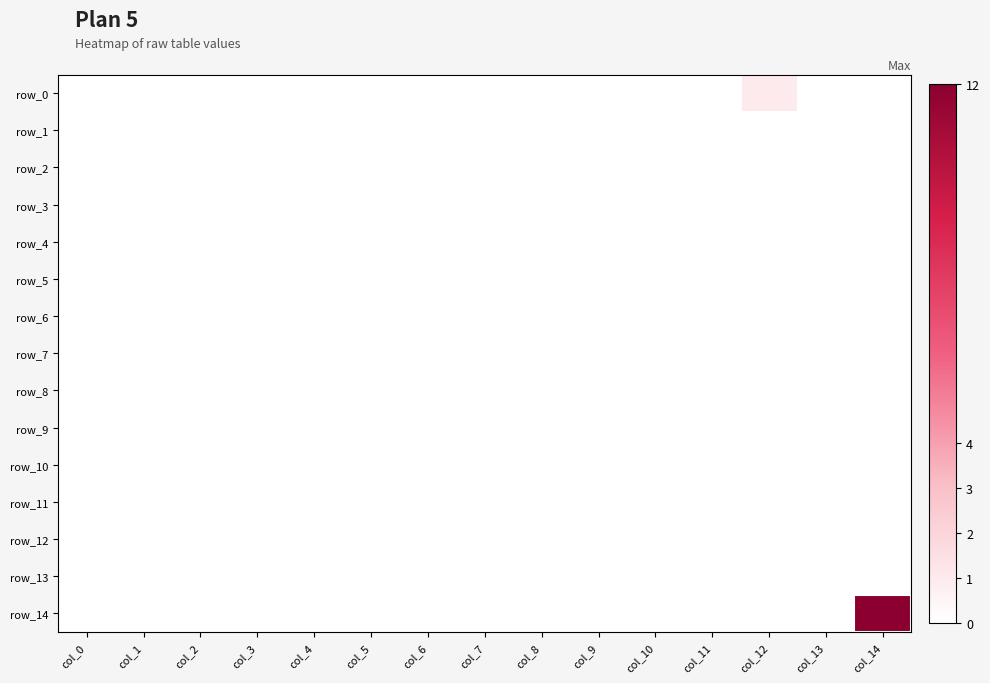

Reading left to right, what are all the values shown in this chart?

row_0: col_0=0	col_1=0	col_2=0	col_3=0	col_4=0	col_5=0	col_6=0	col_7=0	col_8=0	col_9=0	col_10=0	col_11=0	col_12=1	col_13=0	col_14=0
row_1: col_0=0	col_1=0	col_2=0	col_3=0	col_4=0	col_5=0	col_6=0	col_7=0	col_8=0	col_9=0	col_10=0	col_11=0	col_12=0	col_13=0	col_14=0
row_2: col_0=0	col_1=0	col_2=0	col_3=0	col_4=0	col_5=0	col_6=0	col_7=0	col_8=0	col_9=0	col_10=0	col_11=0	col_12=0	col_13=0	col_14=0
row_3: col_0=0	col_1=0	col_2=0	col_3=0	col_4=0	col_5=0	col_6=0	col_7=0	col_8=0	col_9=0	col_10=0	col_11=0	col_12=0	col_13=0	col_14=0
row_4: col_0=0	col_1=0	col_2=0	col_3=0	col_4=0	col_5=0	col_6=0	col_7=0	col_8=0	col_9=0	col_10=0	col_11=0	col_12=0	col_13=0	col_14=0
row_5: col_0=0	col_1=0	col_2=0	col_3=0	col_4=0	col_5=0	col_6=0	col_7=0	col_8=0	col_9=0	col_10=0	col_11=0	col_12=0	col_13=0	col_14=0
row_6: col_0=0	col_1=0	col_2=0	col_3=0	col_4=0	col_5=0	col_6=0	col_7=0	col_8=0	col_9=0	col_10=0	col_11=0	col_12=0	col_13=0	col_14=0
row_7: col_0=0	col_1=0	col_2=0	col_3=0	col_4=0	col_5=0	col_6=0	col_7=0	col_8=0	col_9=0	col_10=0	col_11=0	col_12=0	col_13=0	col_14=0
row_8: col_0=0	col_1=0	col_2=0	col_3=0	col_4=0	col_5=0	col_6=0	col_7=0	col_8=0	col_9=0	col_10=0	col_11=0	col_12=0	col_13=0	col_14=0
row_9: col_0=0	col_1=0	col_2=0	col_3=0	col_4=0	col_5=0	col_6=0	col_7=0	col_8=0	col_9=0	col_10=0	col_11=0	col_12=0	col_13=0	col_14=0
row_10: col_0=0	col_1=0	col_2=0	col_3=0	col_4=0	col_5=0	col_6=0	col_7=0	col_8=0	col_9=0	col_10=0	col_11=0	col_12=0	col_13=0	col_14=0
row_11: col_0=0	col_1=0	col_2=0	col_3=0	col_4=0	col_5=0	col_6=0	col_7=0	col_8=0	col_9=0	col_10=0	col_11=0	col_12=0	col_13=0	col_14=0
row_12: col_0=0	col_1=0	col_2=0	col_3=0	col_4=0	col_5=0	col_6=0	col_7=0	col_8=0	col_9=0	col_10=0	col_11=0	col_12=0	col_13=0	col_14=0
row_13: col_0=0	col_1=0	col_2=0	col_3=0	col_4=0	col_5=0	col_6=0	col_7=0	col_8=0	col_9=0	col_10=0	col_11=0	col_12=0	col_13=0	col_14=0
row_14: col_0=0	col_1=0	col_2=0	col_3=0	col_4=0	col_5=0	col_6=0	col_7=0	col_8=0	col_9=0	col_10=0	col_11=0	col_12=0	col_13=0	col_14=12